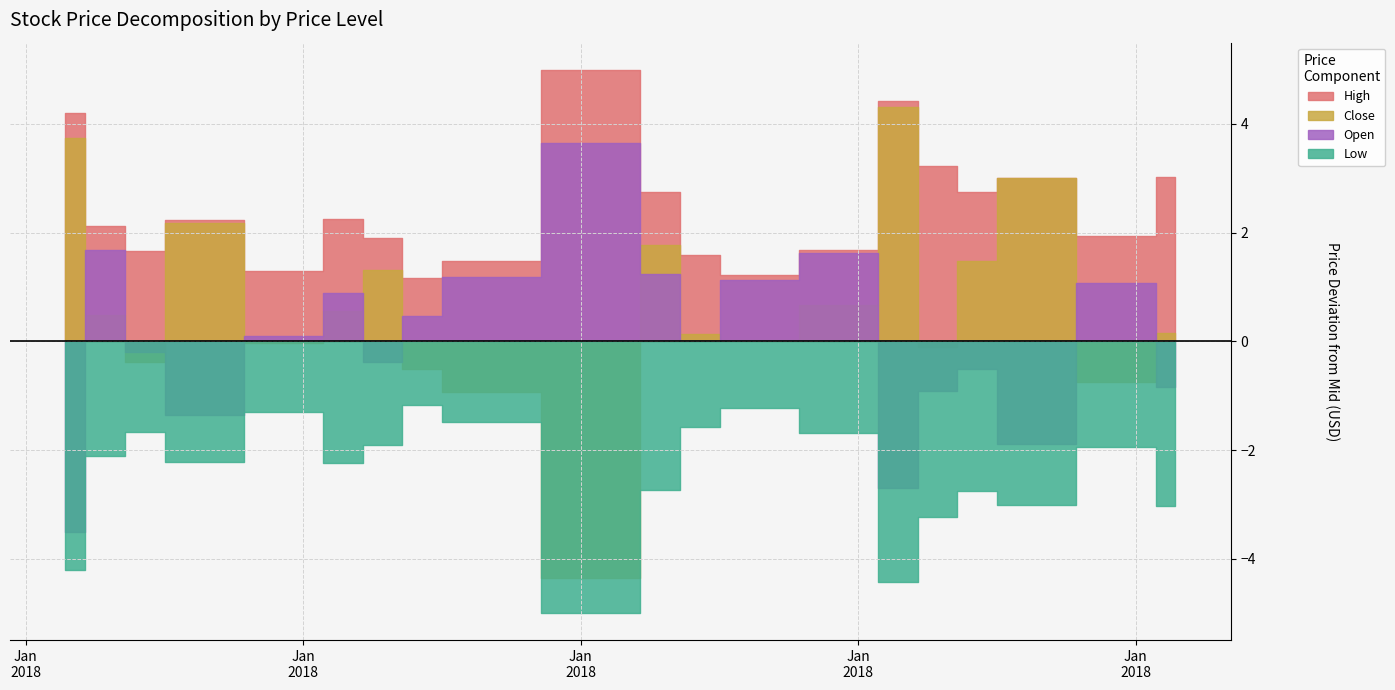

At 2018-01-12, list the series in order from largest to smallest.

High, Open, Close, Low